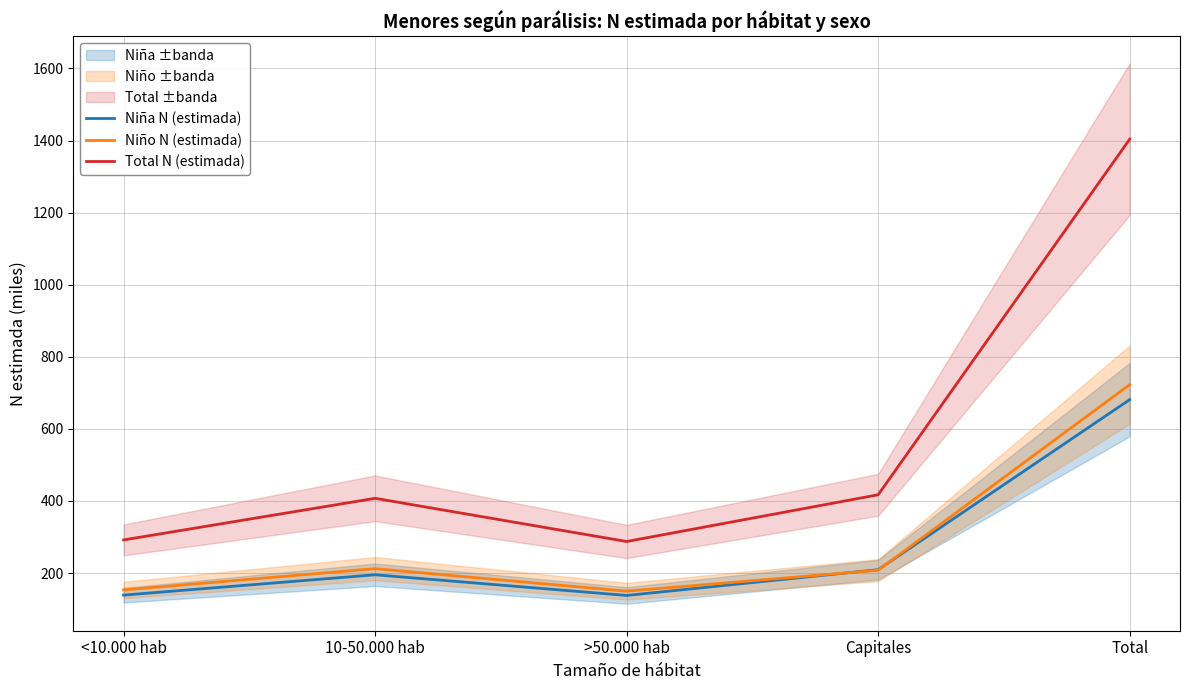

True or false: Niña N (estimada) and Total N (estimada) cross at least once.

False